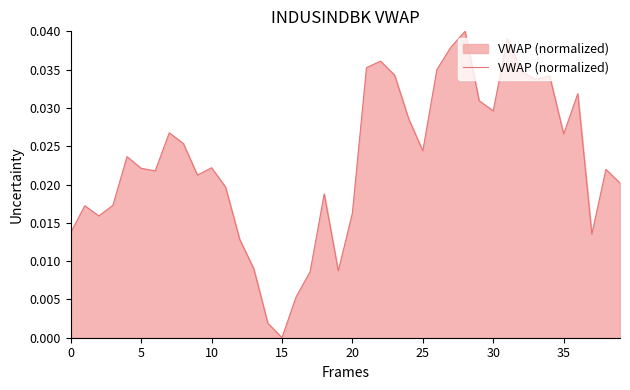

True or false: the data has more than 0 interior local peaks.

True